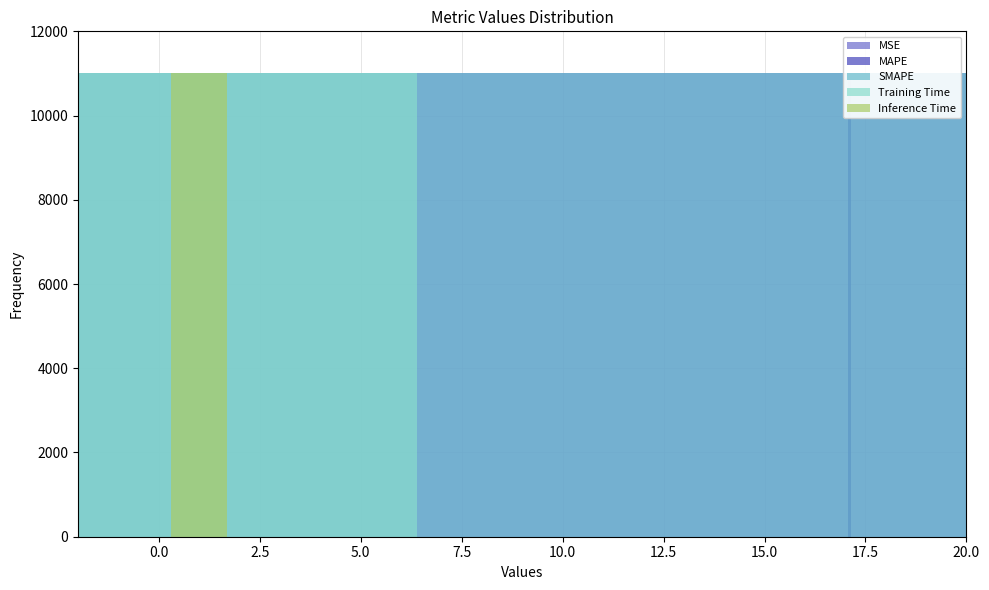

Are the bars grouped side by side (vs. stacked)?

No